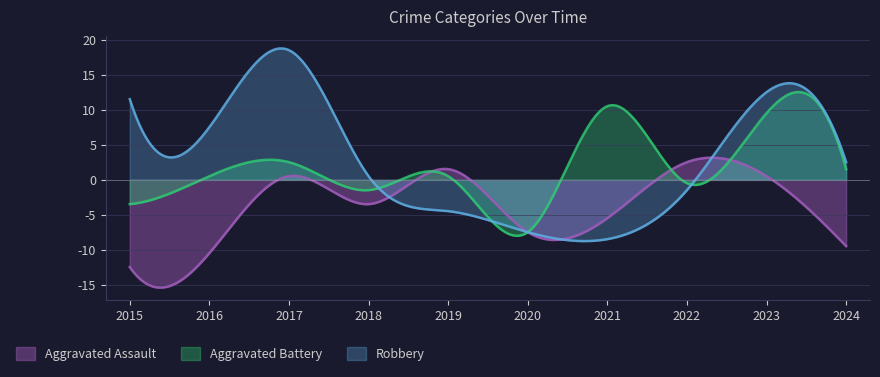

Rank the series by their maximum value, from highest to lowest.

Robbery, Aggravated Battery, Aggravated Assault